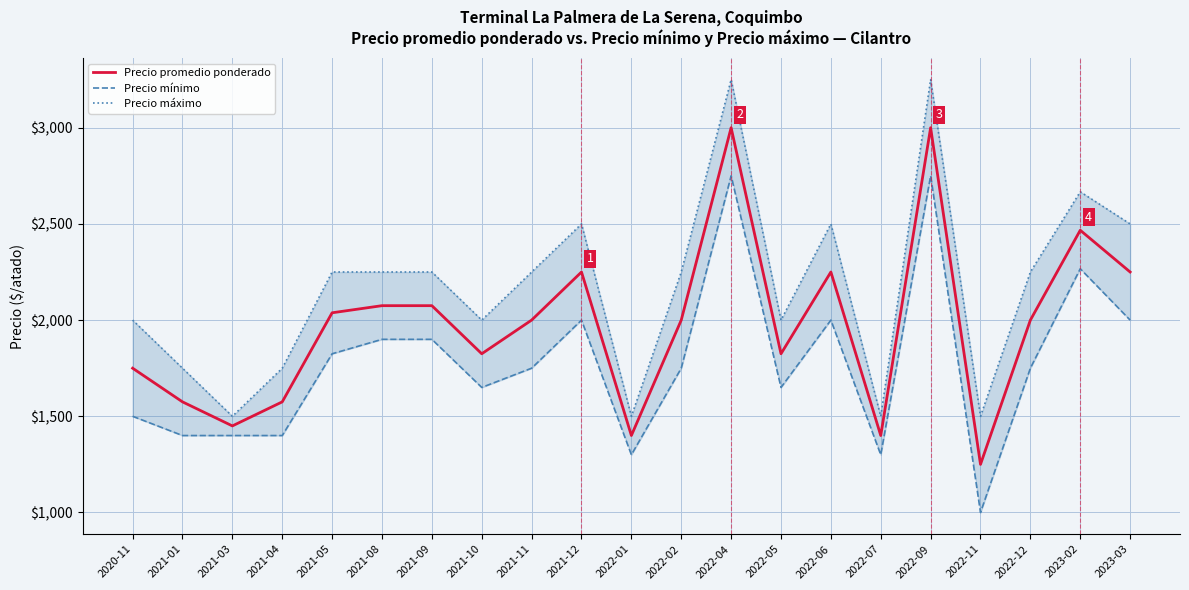

What is the difference between the highest and lowest values at 2022-02?

500